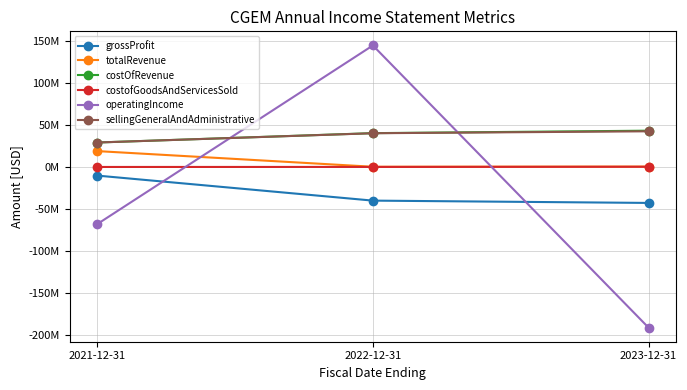

What are all the series names shown in the legend?

grossProfit, totalRevenue, costOfRevenue, costofGoodsAndServicesSold, operatingIncome, sellingGeneralAndAdministrative